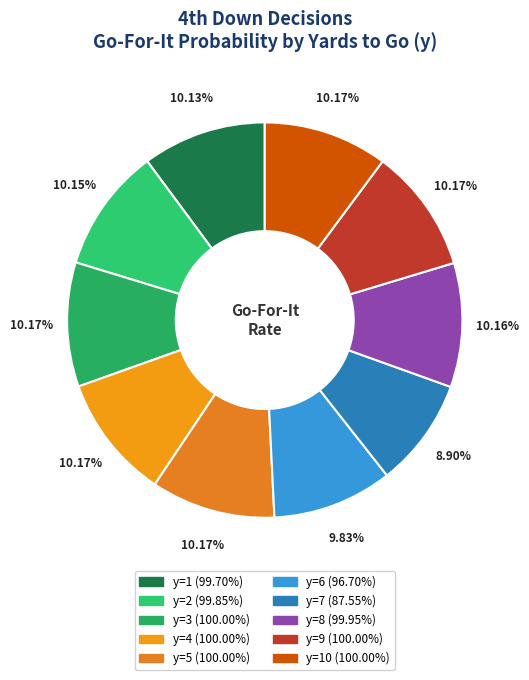

Which category has the smallest portion of the pie?

y=7